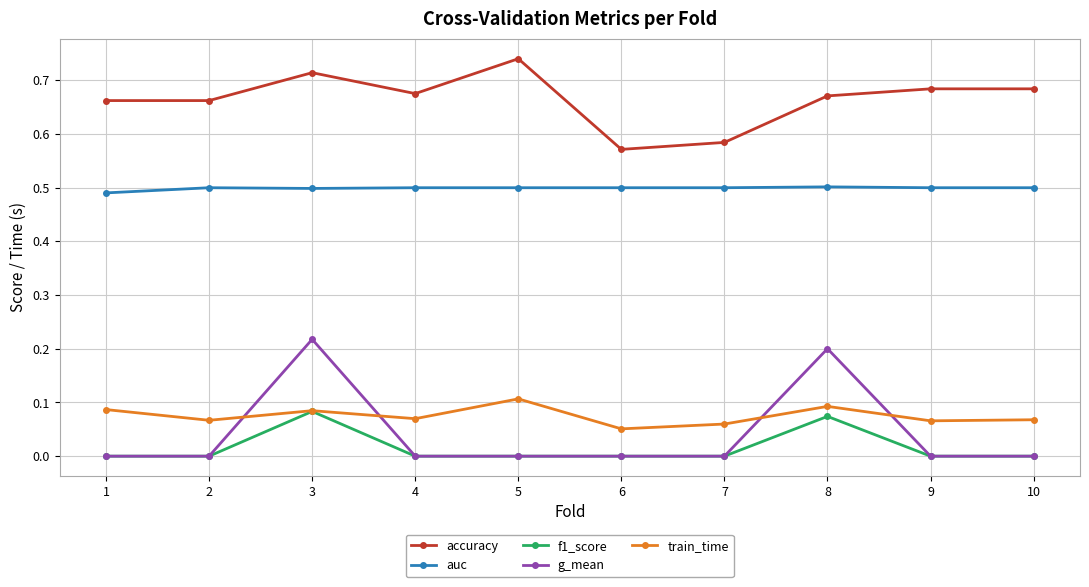

Which series changed the most between 7 and 9?

accuracy